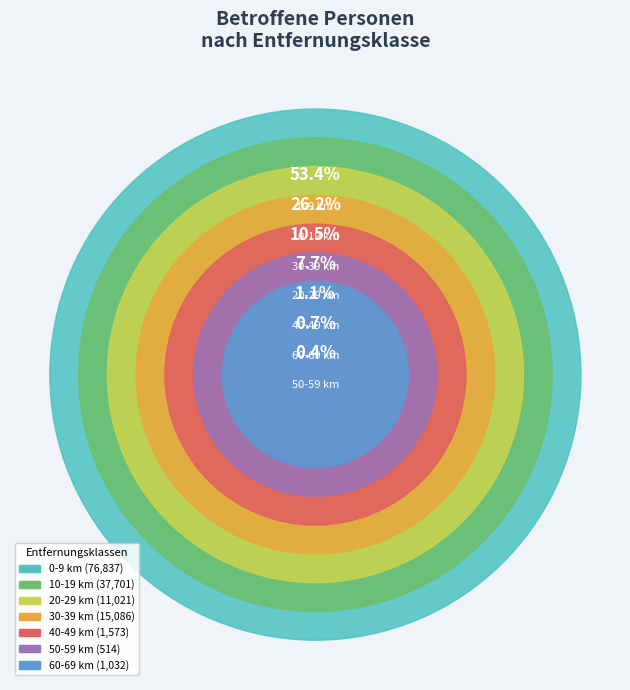

To the nearest percent, what portion does 10-19 km represent?

26%